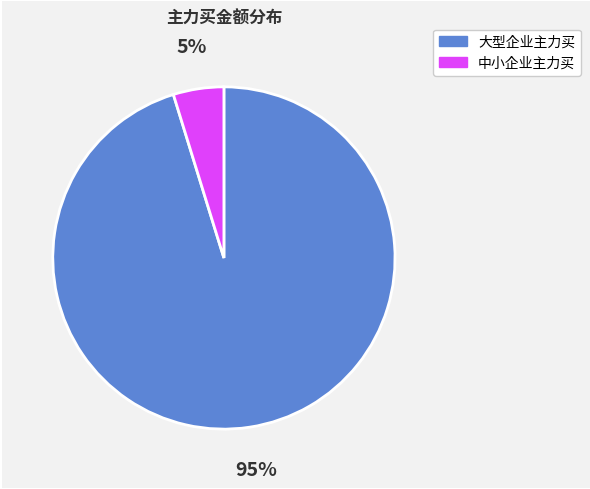

Does any single category account for the majority?

Yes